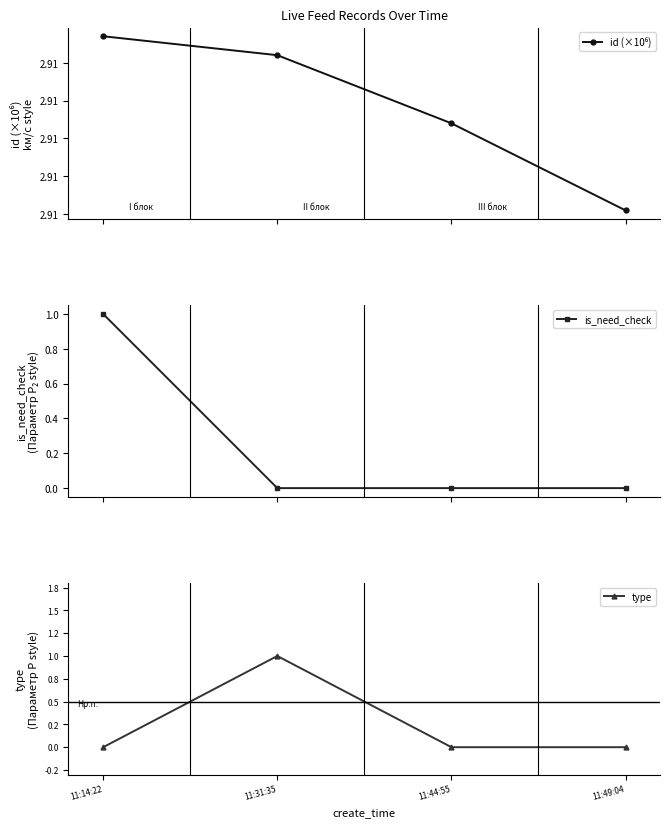

Reading left to right, list all the values displayed in this chart.

id (×10⁶): 11:14:22=2.9	11:31:35=2.9	11:44:55=2.9	11:49:04=2.9
is_need_check: 11:14:22=1.0	11:31:35=0.0	11:44:55=0.0	11:49:04=0.0
type: 11:14:22=0.0	11:31:35=1.0	11:44:55=0.0	11:49:04=0.0